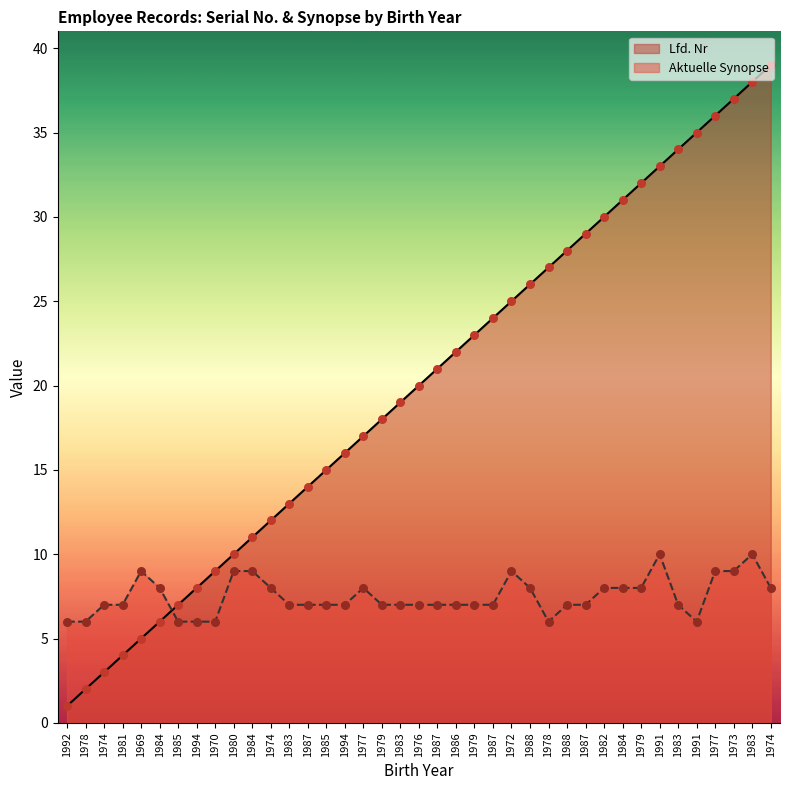

Which series has the largest Y range (max minus min)?

Lfd. Nr